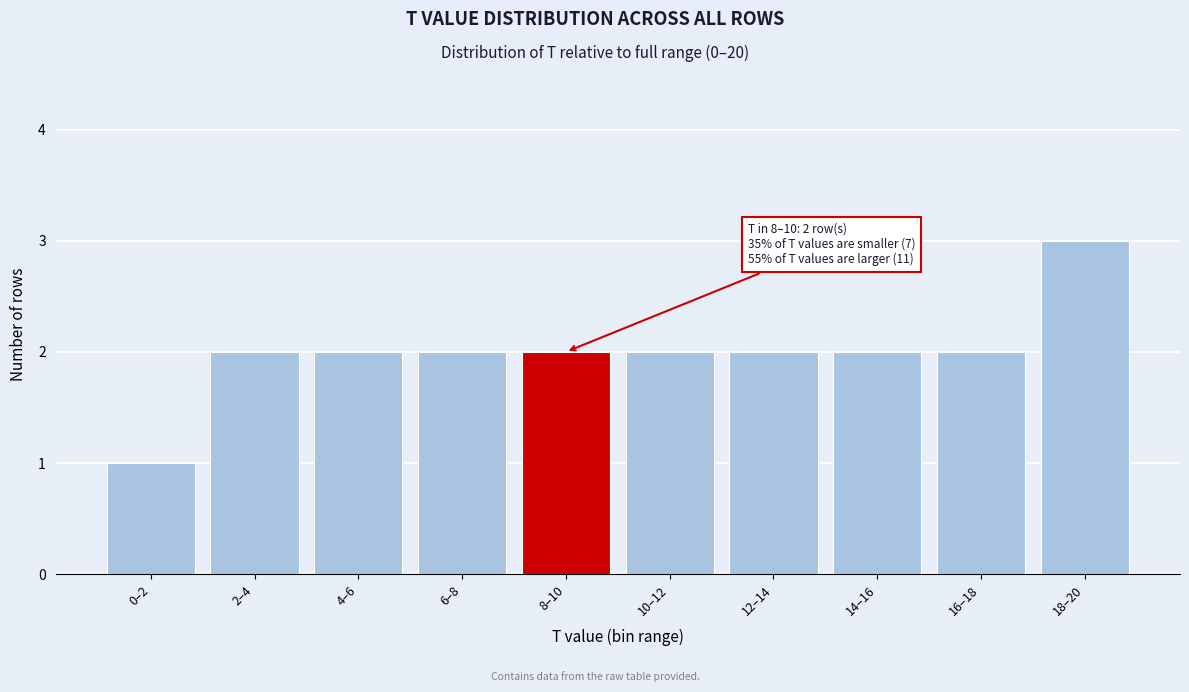

Reading left to right, extract all data points from this chart.

1	2	2	2	2	2	2	2	2	3